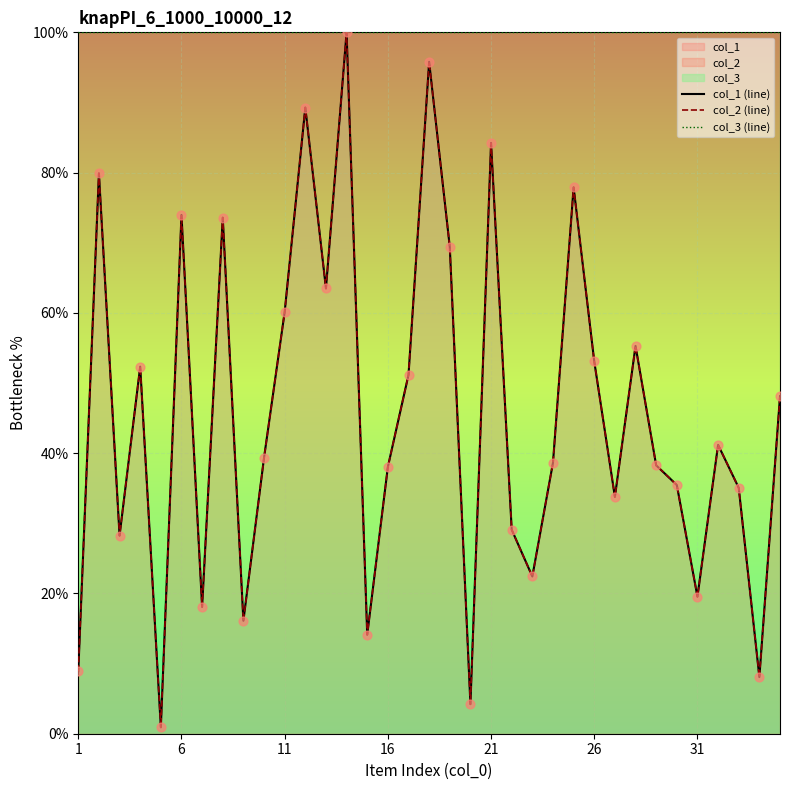

Which series has the widest spread of Y values?

col_1 (line)